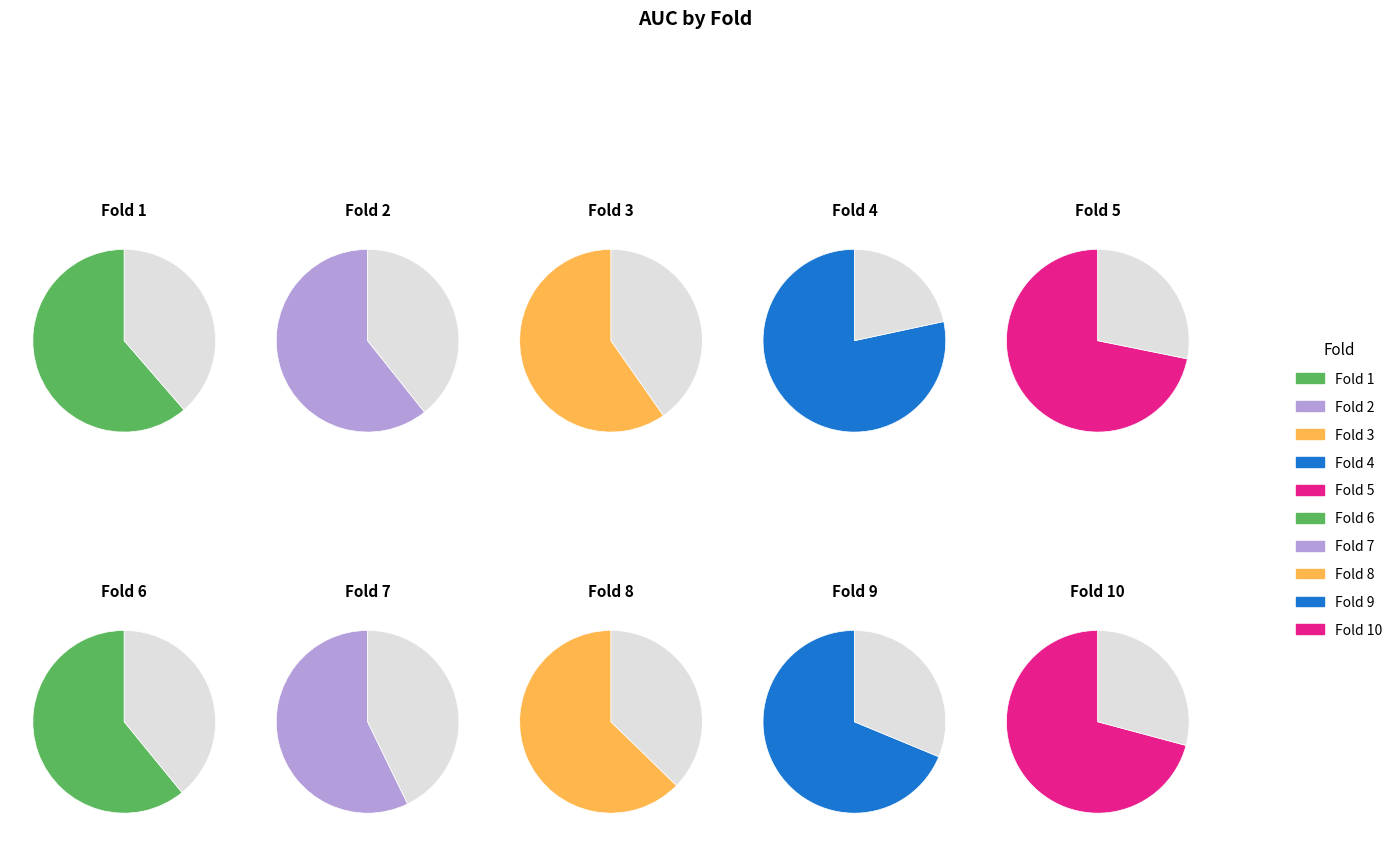

What is the change in value from Fold 3 to Fold 10?

+0.1